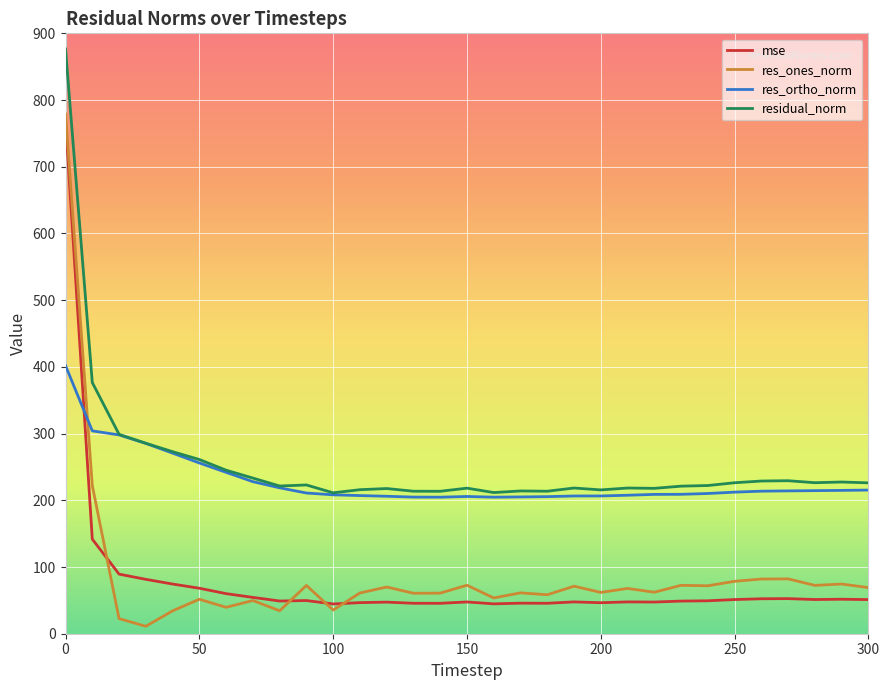

What is the lowest value of the residual_norm series?

211.2